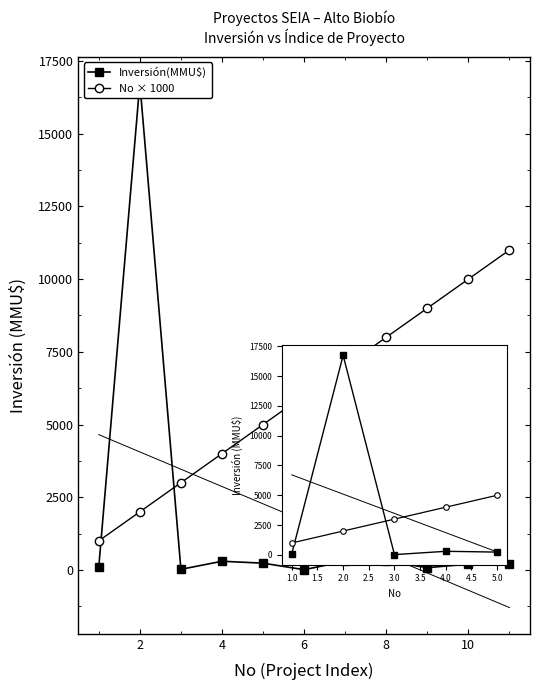

How many times do No × 1000 and Inversión(MMU$) cross each other?

2